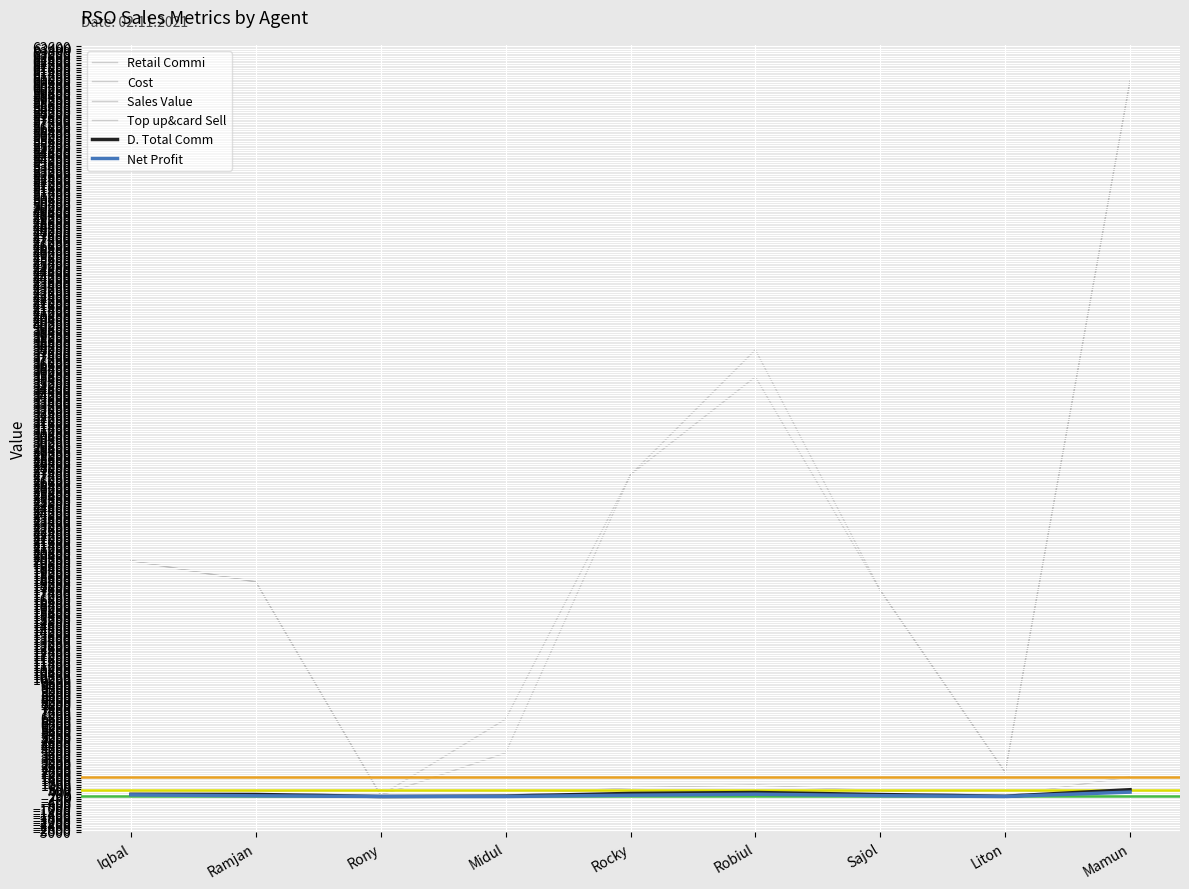

How many lines are shown in the chart?

6